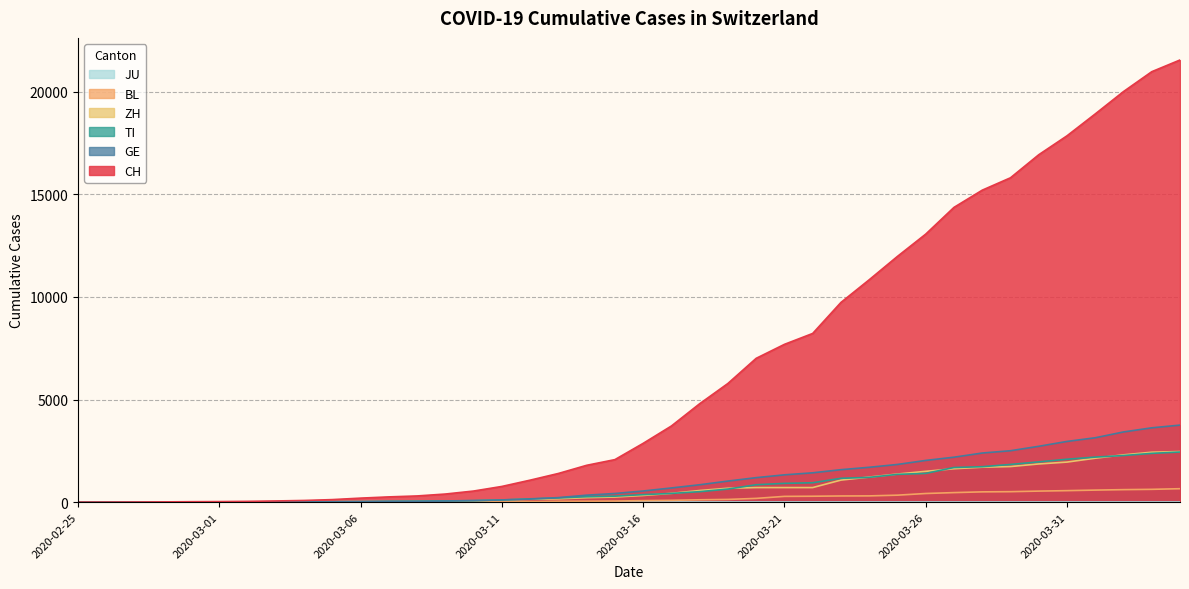

How many values in ZH are above zero?

38